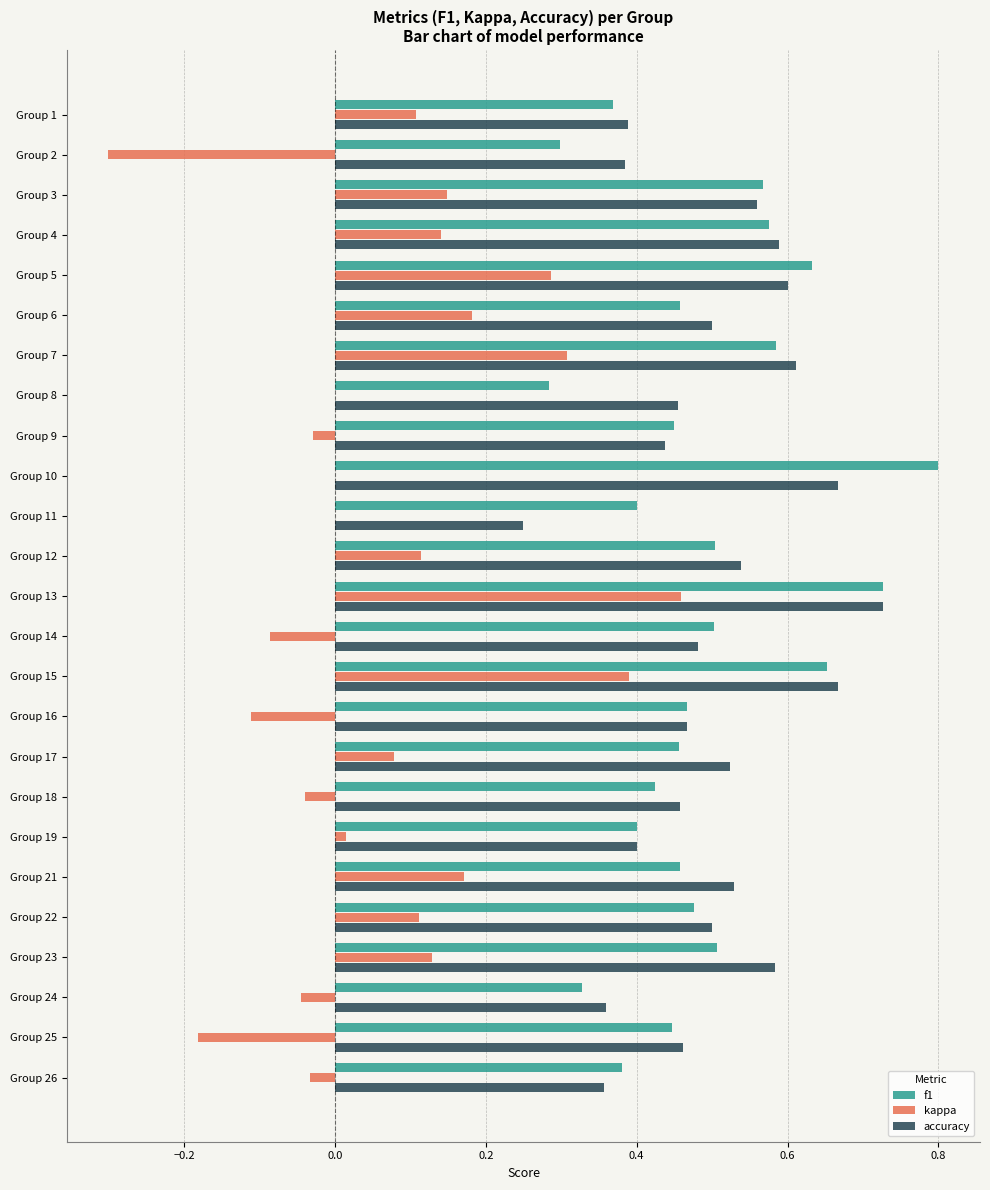

What is the sum of all accuracy values?

12.5